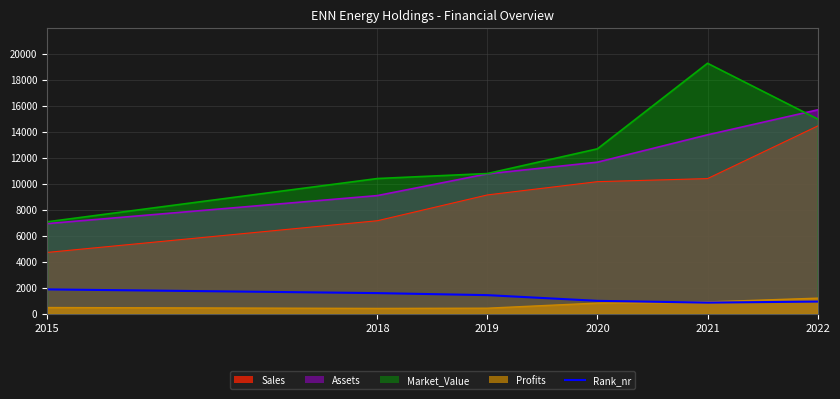

How many distinct data groups are displayed?

1